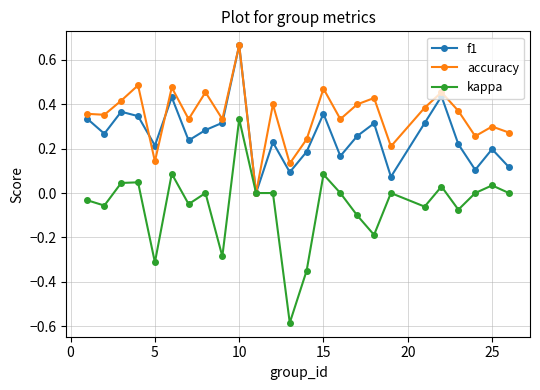

Which series has the largest total across all categories?

accuracy